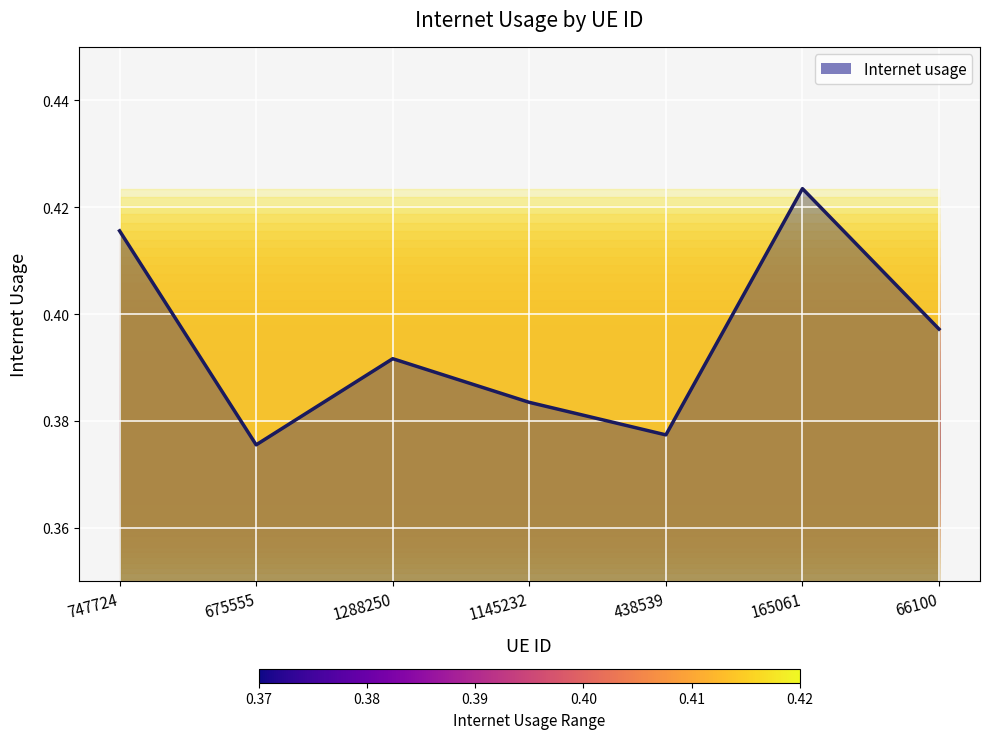

Count the number of data series in this chart.

1